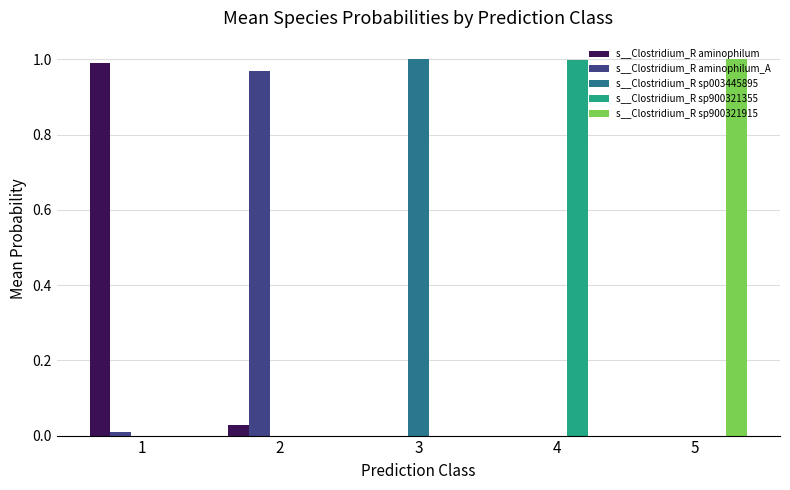

How many series are shown in this chart?

5